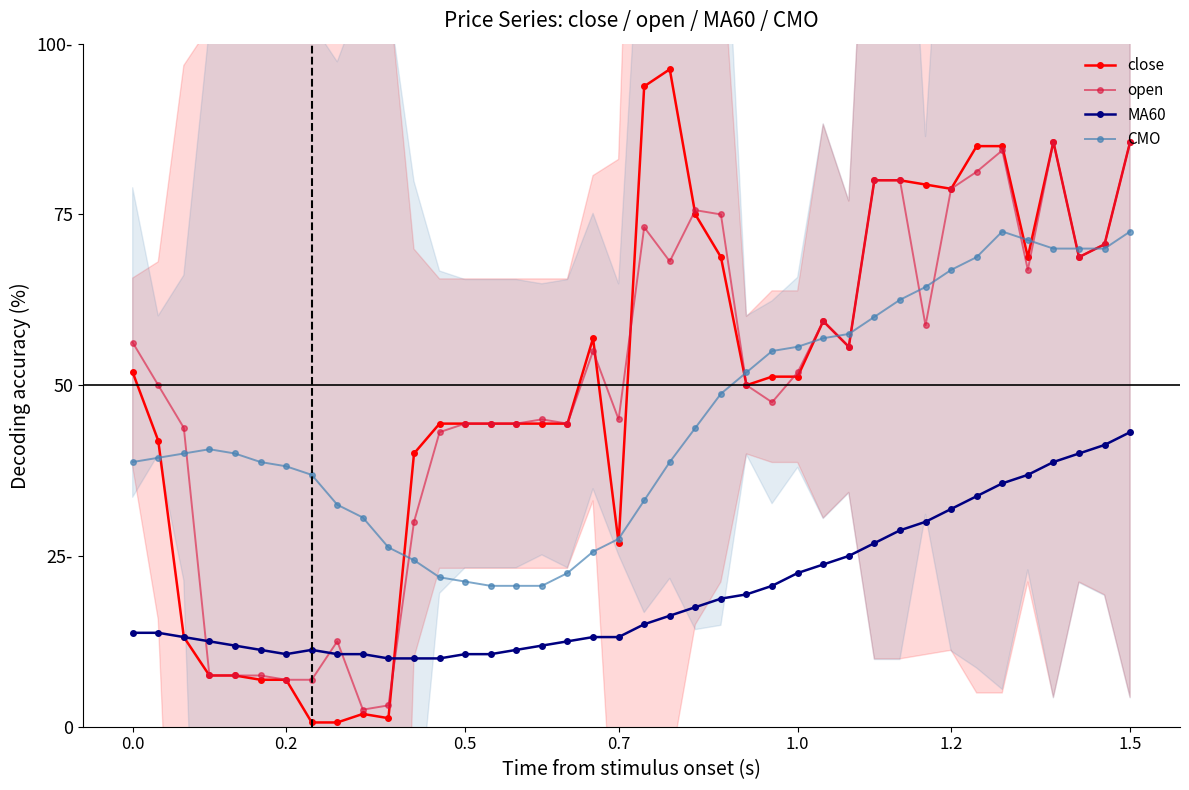

Reading left to right, transcribe all the data shown in this chart.

close: 51.9	41.9	13.1	7.5	7.5	6.9	6.9	0.6	0.6	1.9	1.2	40.0	44.4	44.4	44.4	44.4	44.4	44.4	56.9	26.9	93.8	96.3	75.0	68.7	50.0	51.3	51.3	59.4	55.6	80.0	80.0	79.4	78.8	85.0	85.0	68.7	85.6	68.7	70.6	85.6
open: 56.3	50.0	43.7	7.5	7.5	7.5	6.9	6.9	12.5	2.5	3.1	30.0	43.1	44.4	44.4	44.4	45.0	44.4	55.0	45.0	73.1	68.1	75.6	75.0	50.0	47.5	51.9	59.4	55.6	80.0	80.0	58.7	78.8	81.3	84.4	66.9	85.6	68.7	70.6	85.6
MA60: 13.7	13.7	13.1	12.5	11.9	11.2	10.6	11.2	10.6	10.6	10.0	10.0	10.0	10.6	10.6	11.2	11.9	12.5	13.1	13.1	15.0	16.2	17.5	18.7	19.4	20.6	22.5	23.7	25.0	26.9	28.7	30.0	31.9	33.7	35.6	36.9	38.7	40.0	41.3	43.1
CMO: 38.7	39.4	40.0	40.6	40.0	38.7	38.1	36.9	32.5	30.6	26.3	24.4	21.9	21.2	20.6	20.6	20.6	22.5	25.6	27.5	33.1	38.7	43.7	48.7	51.9	55.0	55.6	56.9	57.5	60.0	62.5	64.4	66.9	68.7	72.5	71.3	70.0	70.0	70.0	72.5